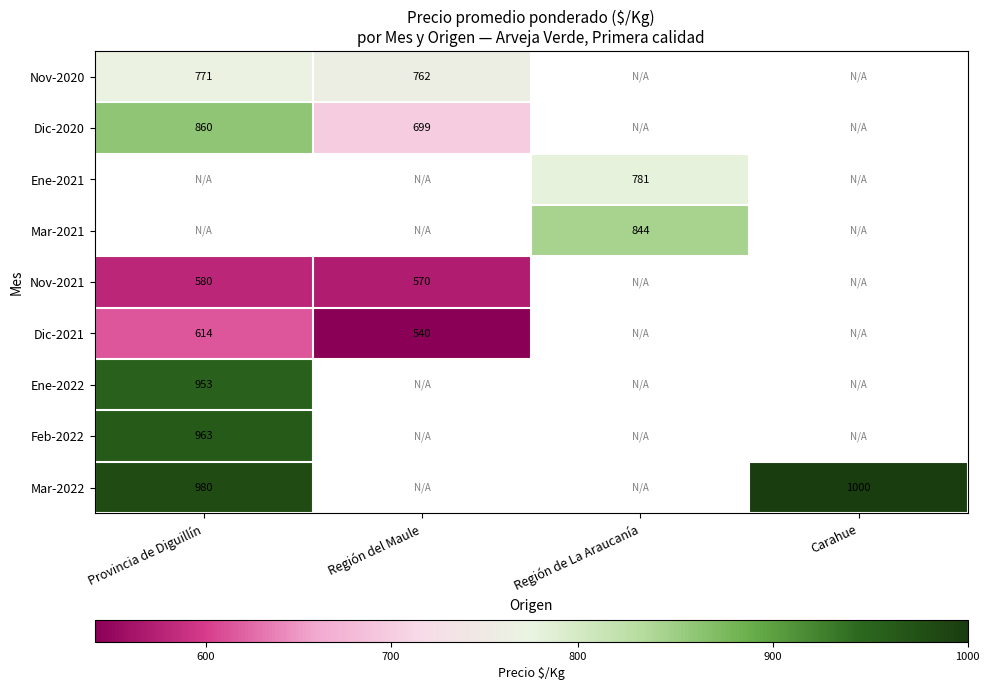

Is the value of Dic-2021 at Región del Maule greater than the value of Ene-2022 at Provincia de Diguillín?

No